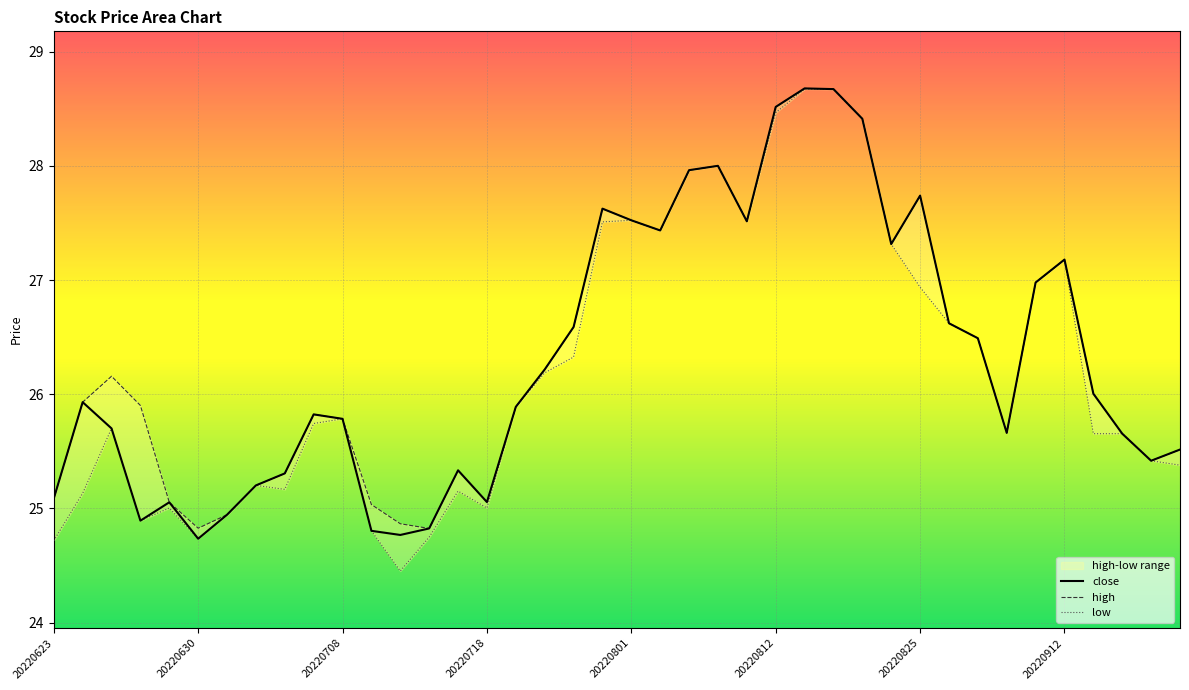

How many values in the high series exceed 26?

20